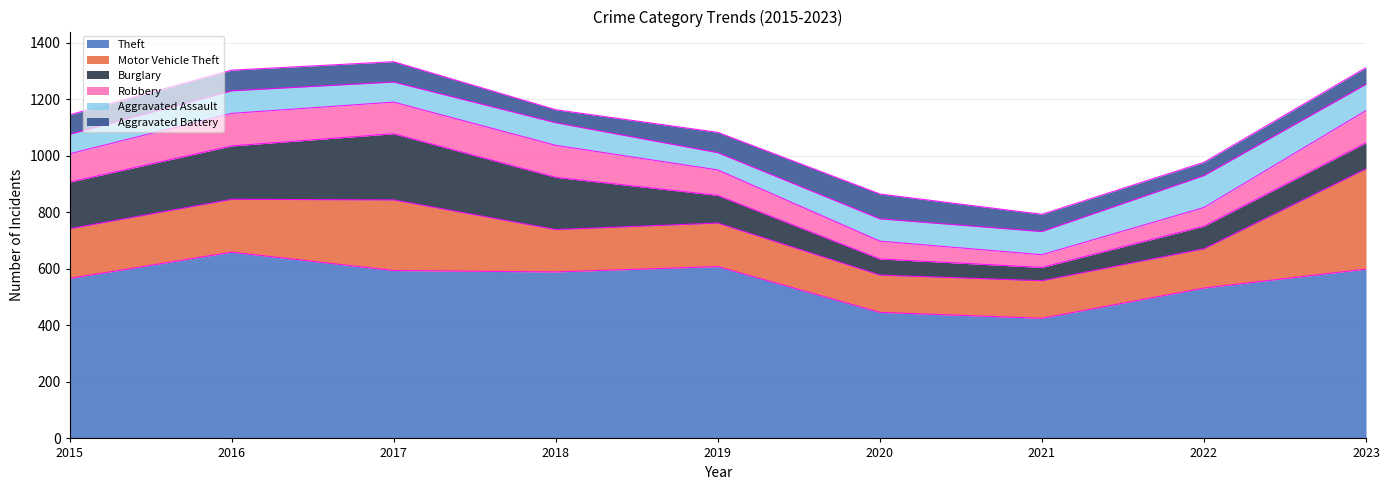

At which category does Robbery reach its first local peak?

2016